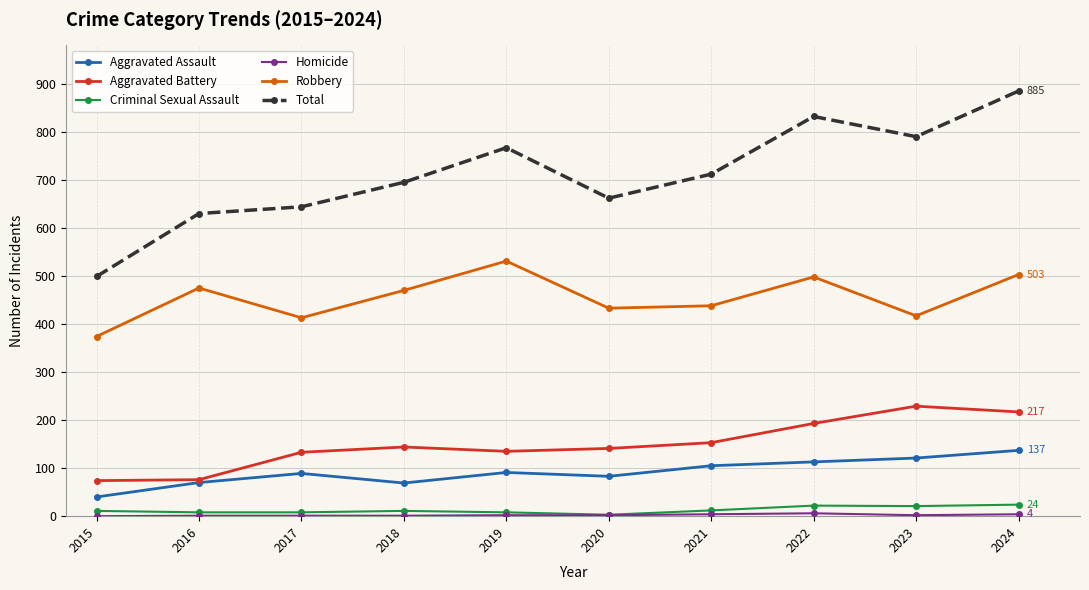

Does the chart display data point markers on the line(s)?

Yes